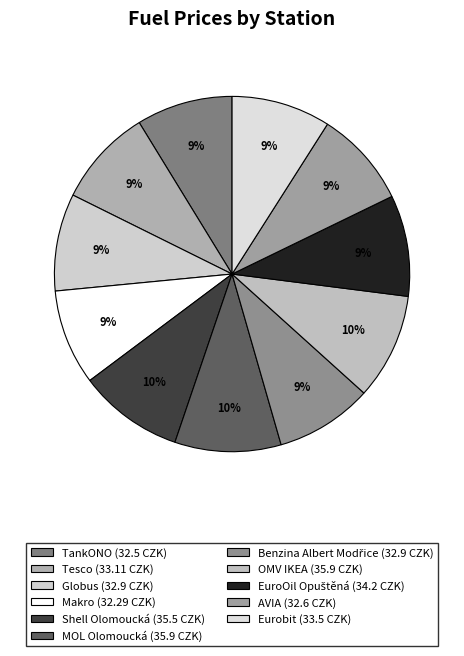

What is the ratio of the value at Makro to the value at TankONO?

1.0